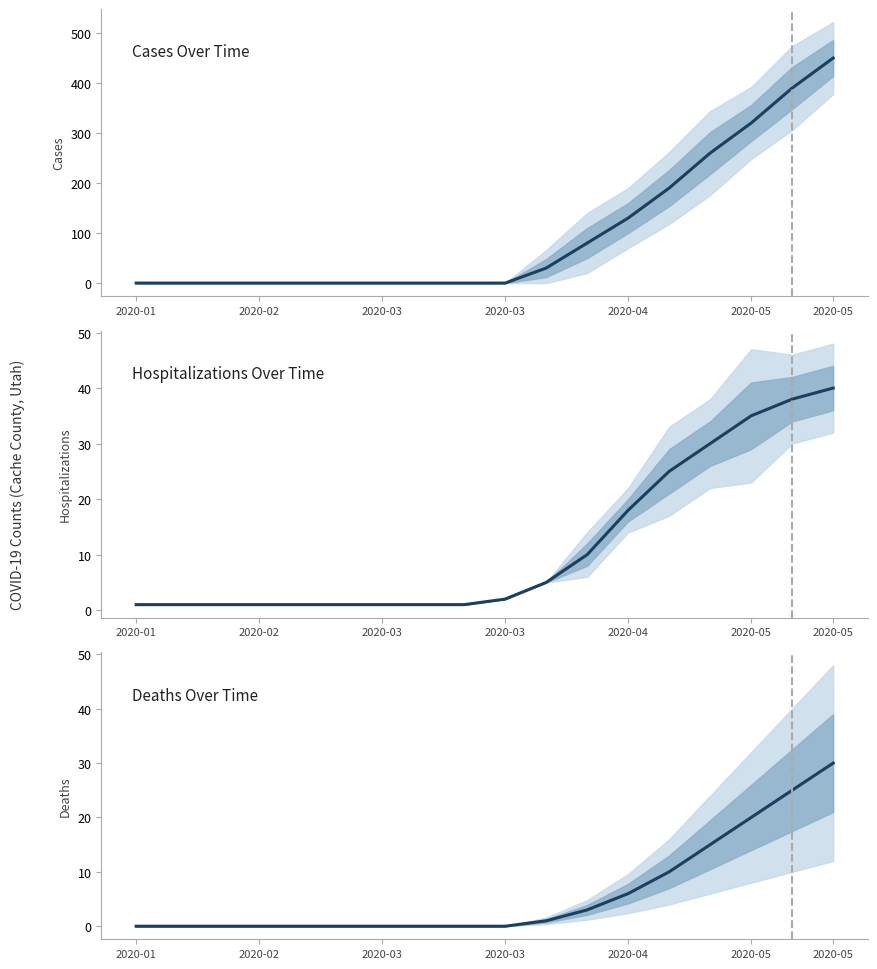

Between which two adjacent categories do hospitalization_total and cases first intersect?

9 and 10